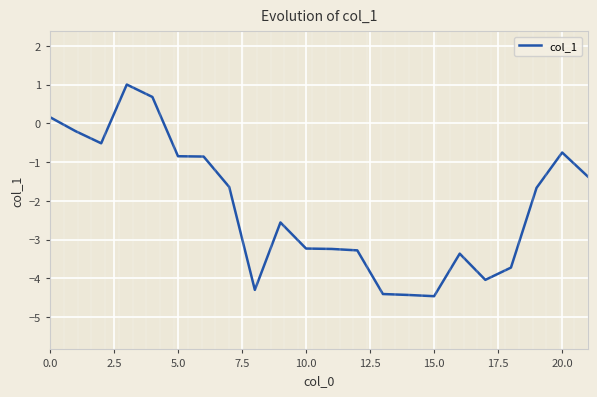

True or false: col_1 has a value of -0.4 at 20.0.

False